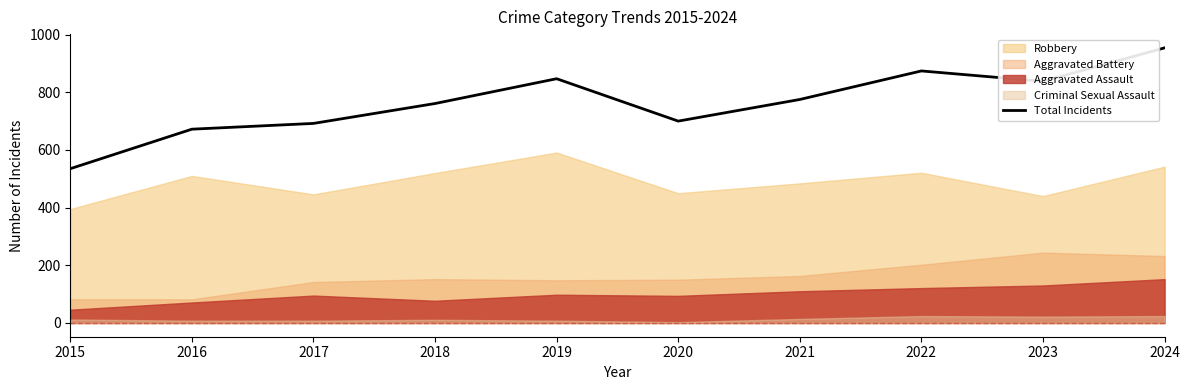

The value at 2015 is 242. True or false?

False